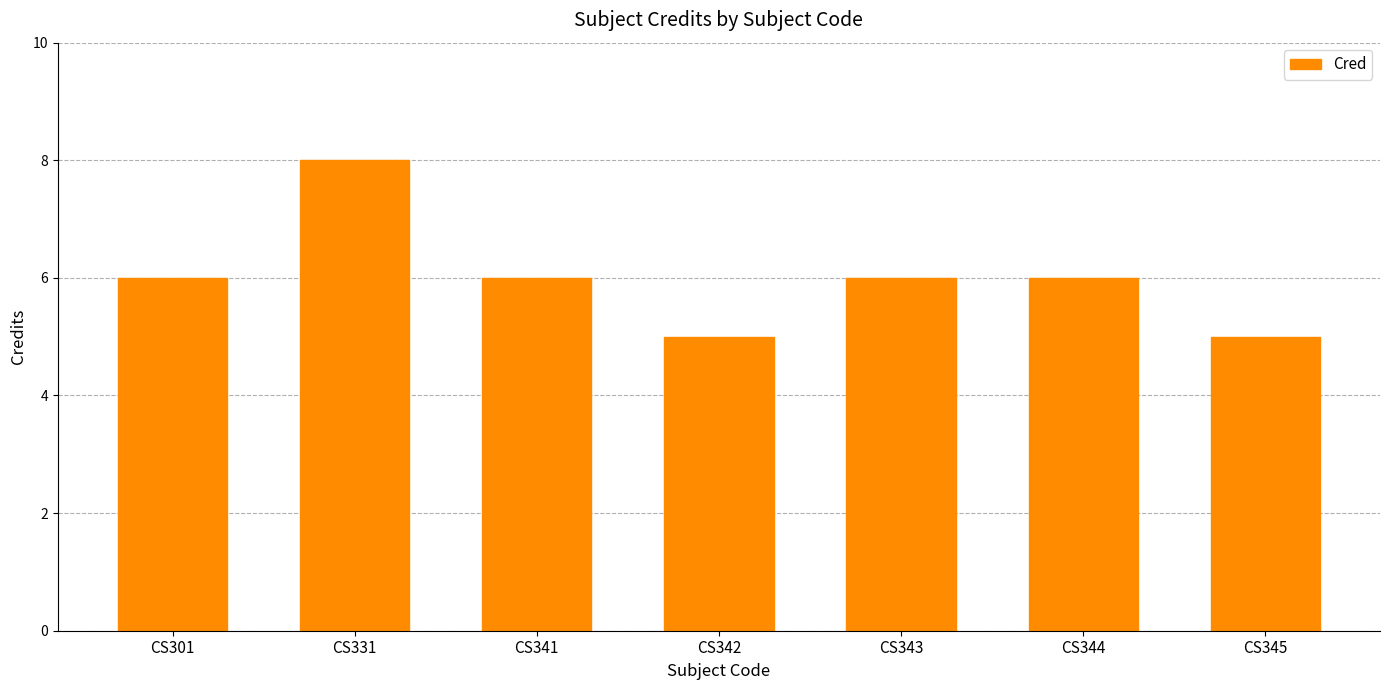

What is the difference between the maximum and minimum values?

3